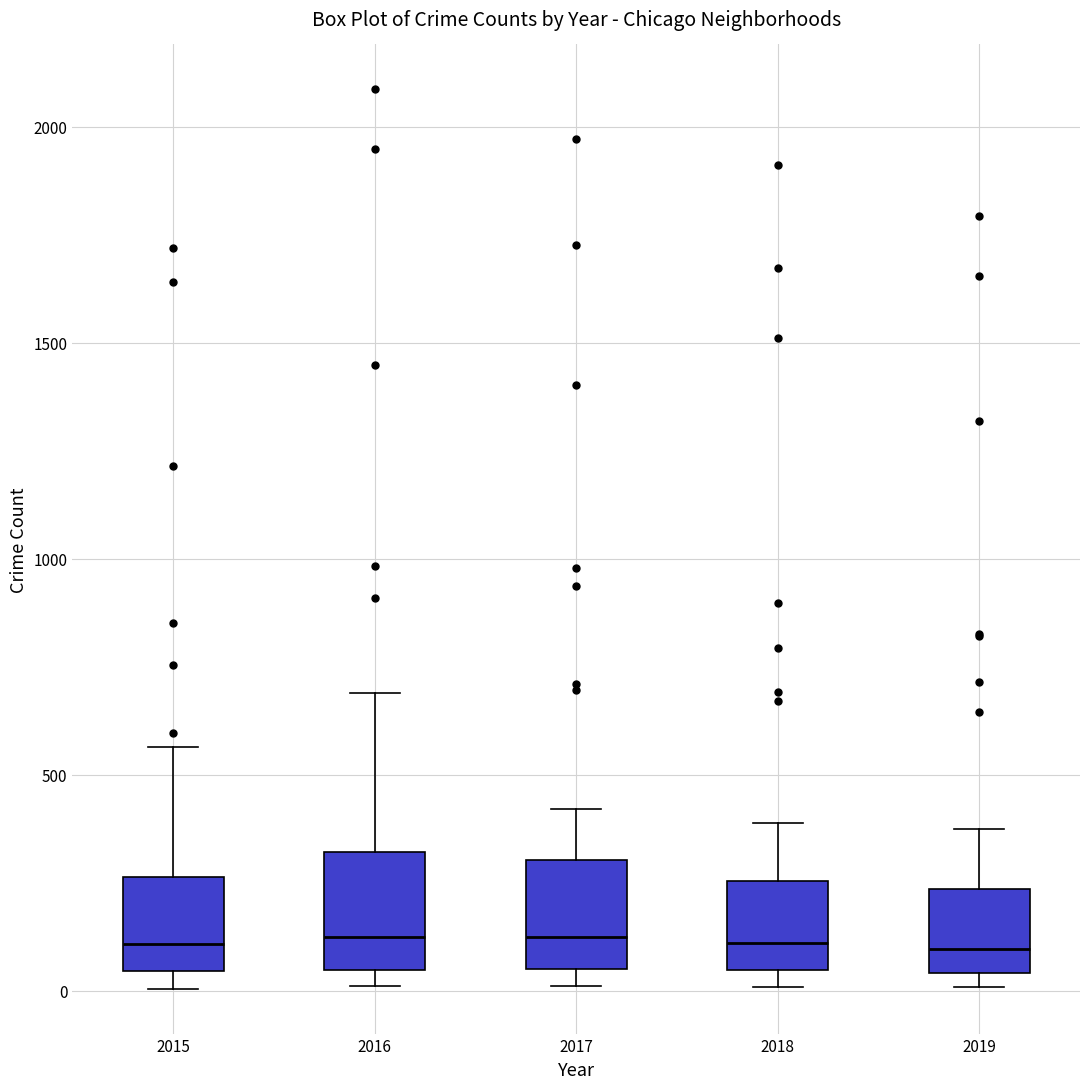

Reading left to right, transcribe this box plot: for each box, give where its median line is, the range the box spans, and where its two whiskers end, as read against the y-axis. The values are not printed on the chart, so give them approximately, as read against the axis.

2015: median 100, box 50 to 250, whiskers 0 to 550
2016: median 150, box 50 to 300, whiskers 0 to 700
2017: median 100, box 50 to 300, whiskers 0 to 400
2018: median 100, box 50 to 250, whiskers 0 to 400
2019: median 100, box 50 to 250, whiskers 0 to 400